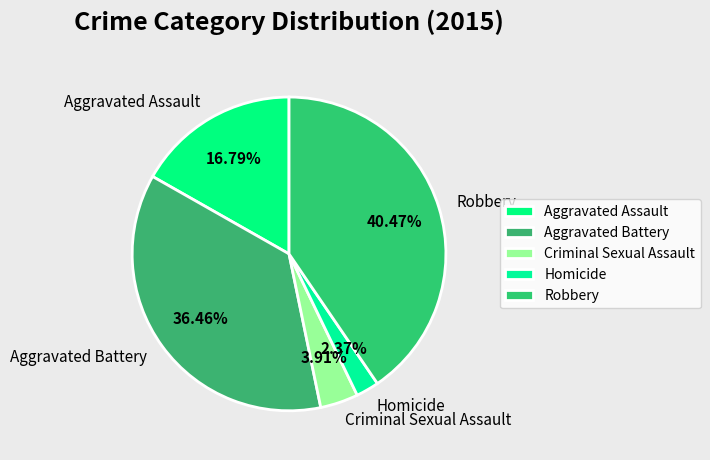

To the nearest percent, what is the difference between the largest and smallest slice percentages?

38%